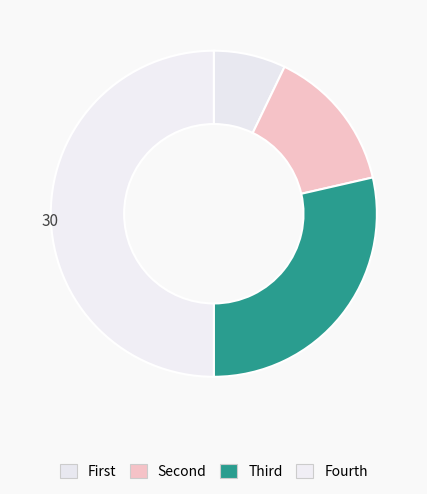

How many slices are in this pie chart?

4